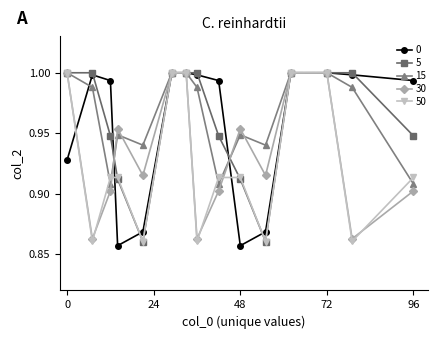

At how many categories does at least one series exceed 0?

15